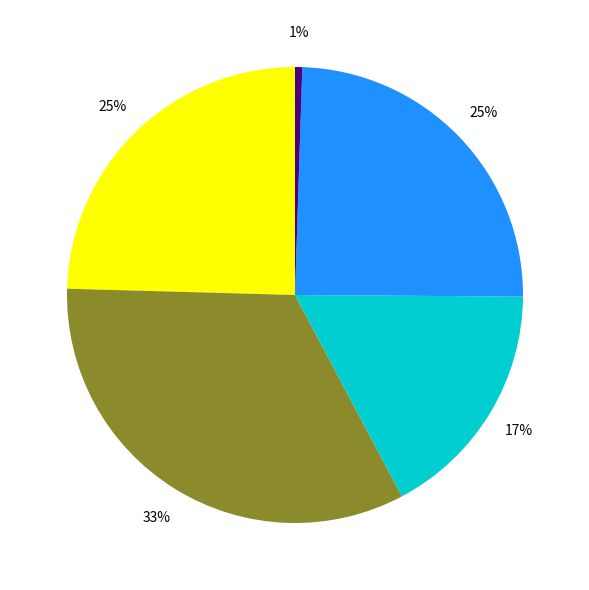

Does any single category account for the majority?

No